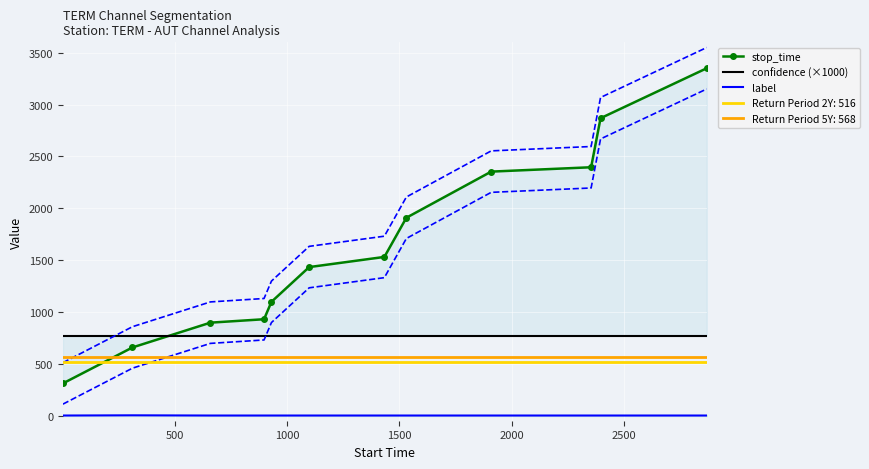

What is the sum of all label values?

2.0